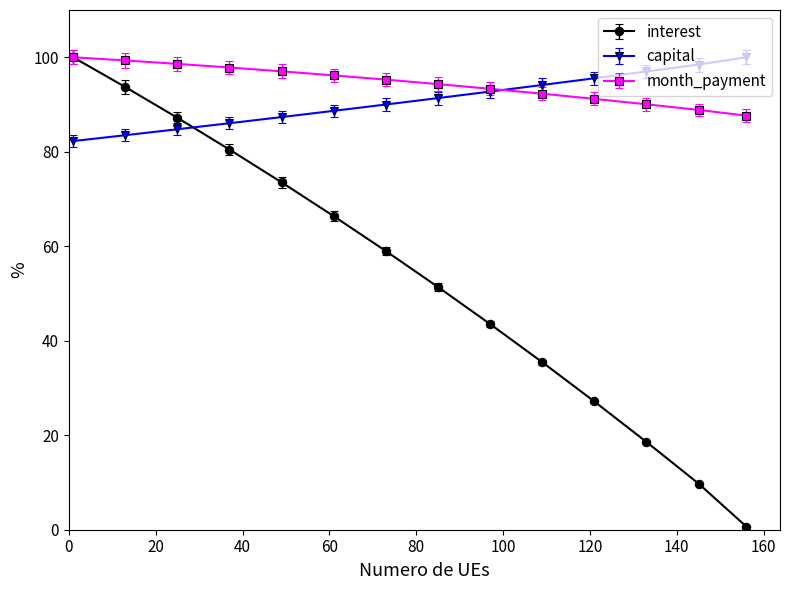

At how many categories does at least one series exceed 65?

14